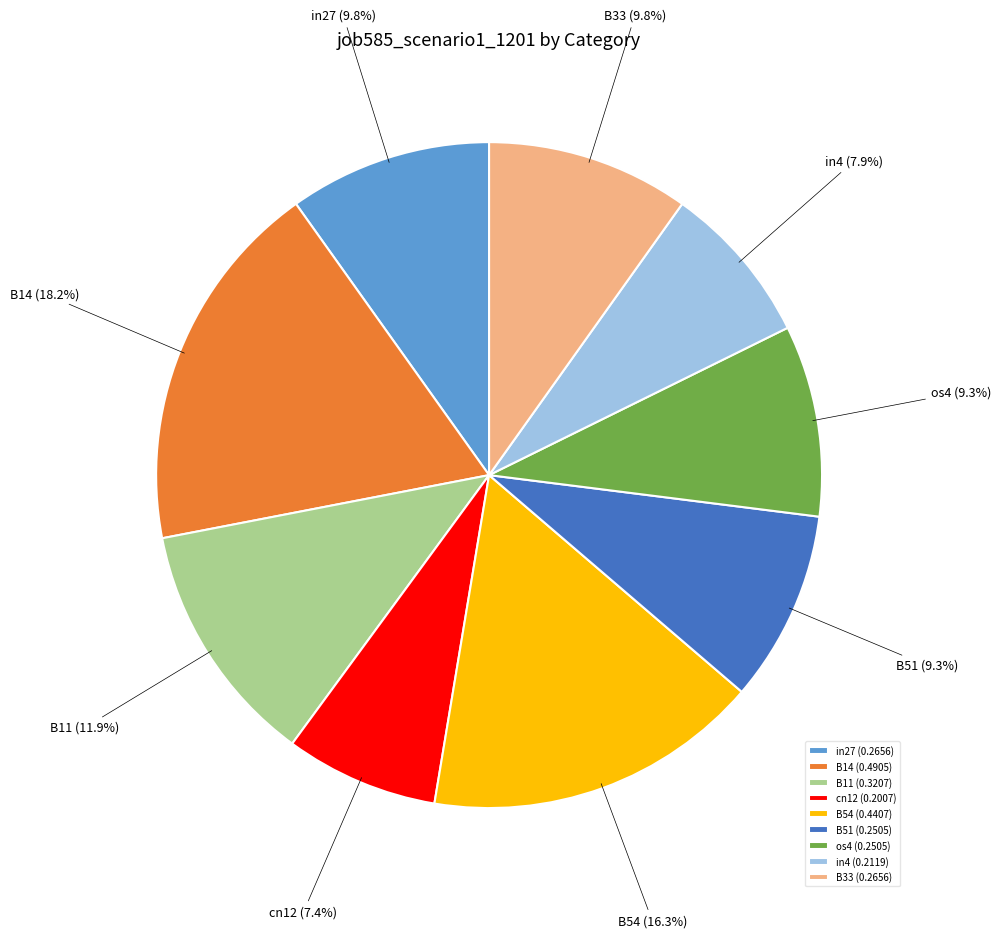

Between B14 and os4, which is larger?

B14